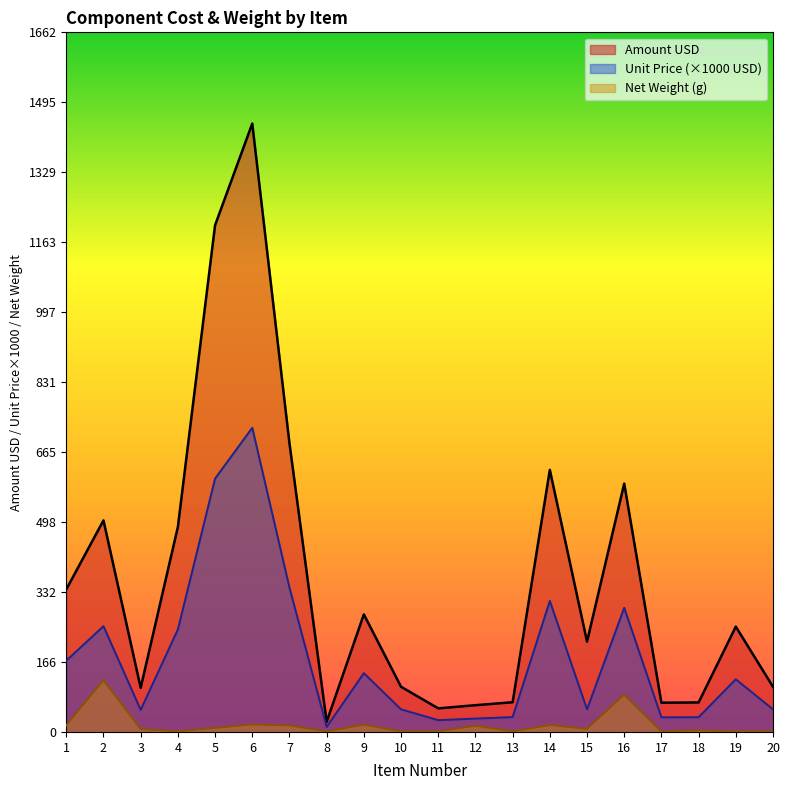

List the series in order of their overall mean, highest first.

Amount USD, Unit Price (×1000 USD), Net Weight (g)